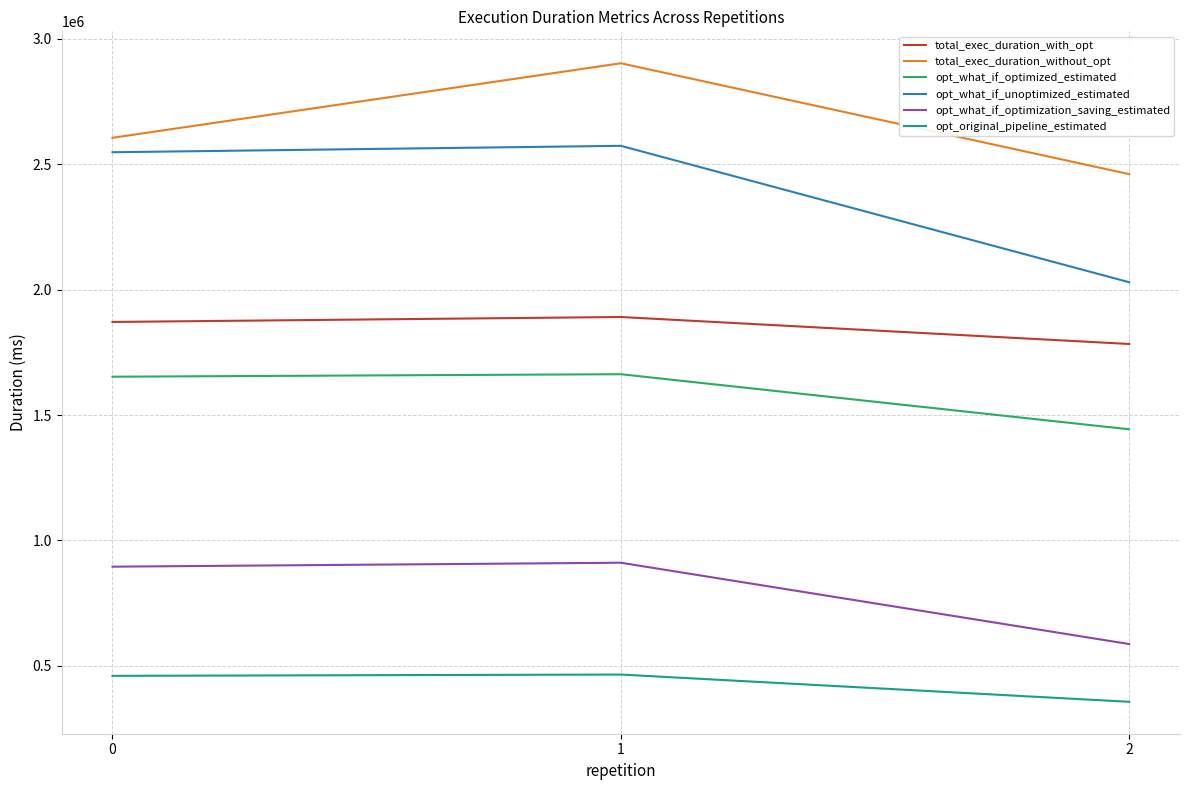

Rank the series by their maximum value, from lowest to highest.

opt_original_pipeline_estimated, opt_what_if_optimization_saving_estimated, opt_what_if_optimized_estimated, total_exec_duration_with_opt, opt_what_if_unoptimized_estimated, total_exec_duration_without_opt